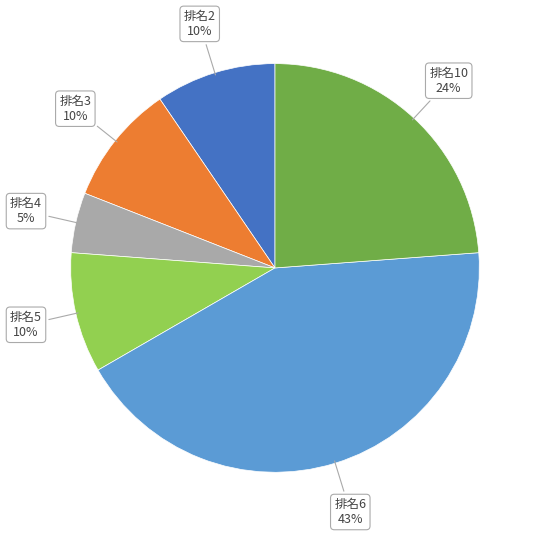

Does any single category account for the majority?

No